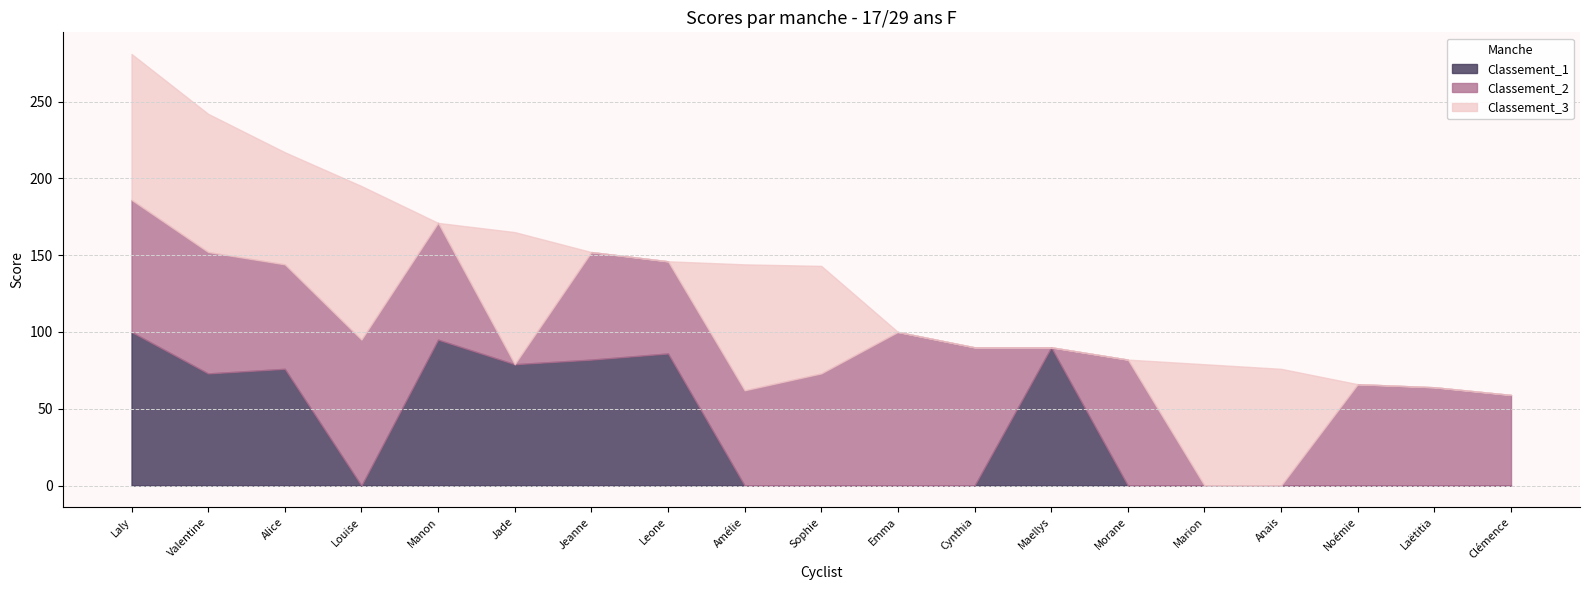

Does the chart display data point markers on the line(s)?

No